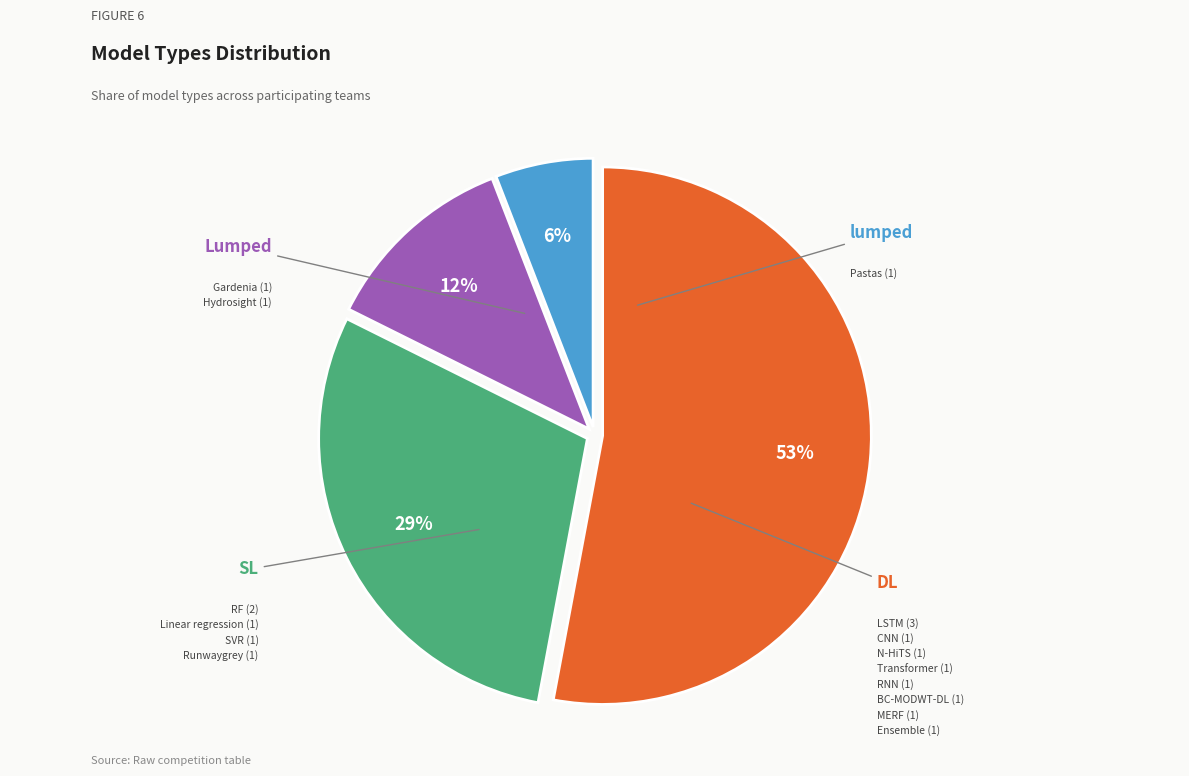

Does Lumped represent more than half of the total?

No